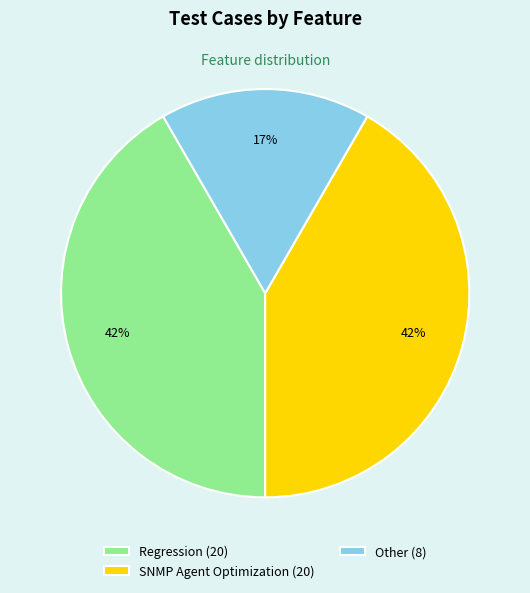

Between SNMP Agent Optimization (20) and Other (8), which is larger?

SNMP Agent Optimization (20)